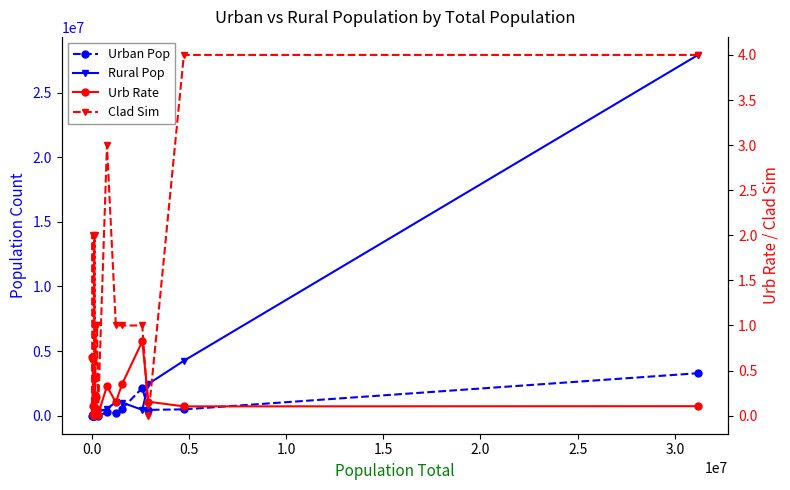

The value of Rural Pop at 0.0 is 15273.0. True or false?

True